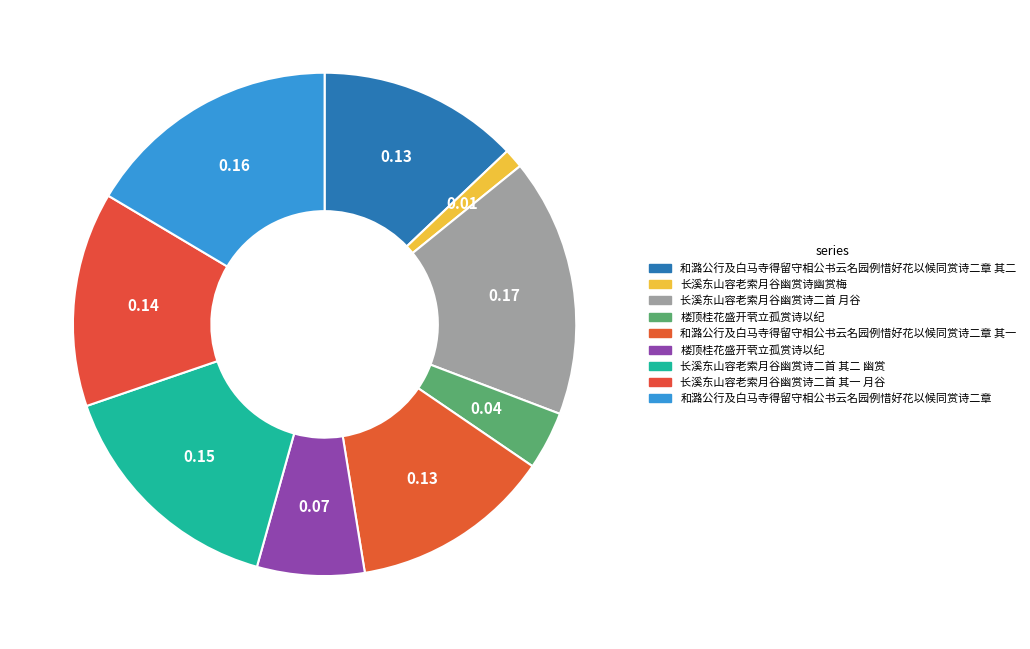

How many slices are in this pie chart?

9